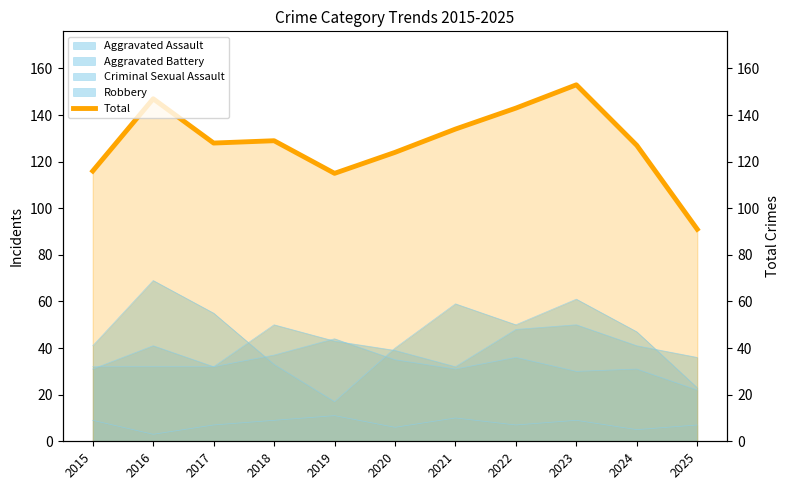

Count the number of categories in the chart.

11